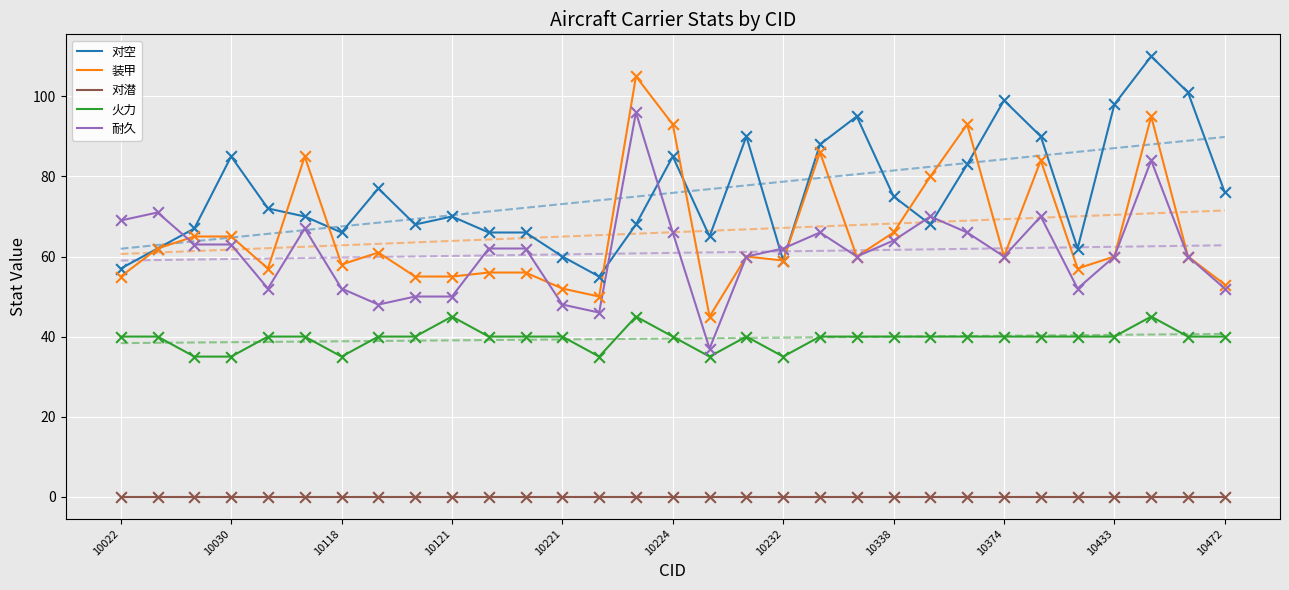

True or false: 耐久 and 对潜 cross at least once.

False